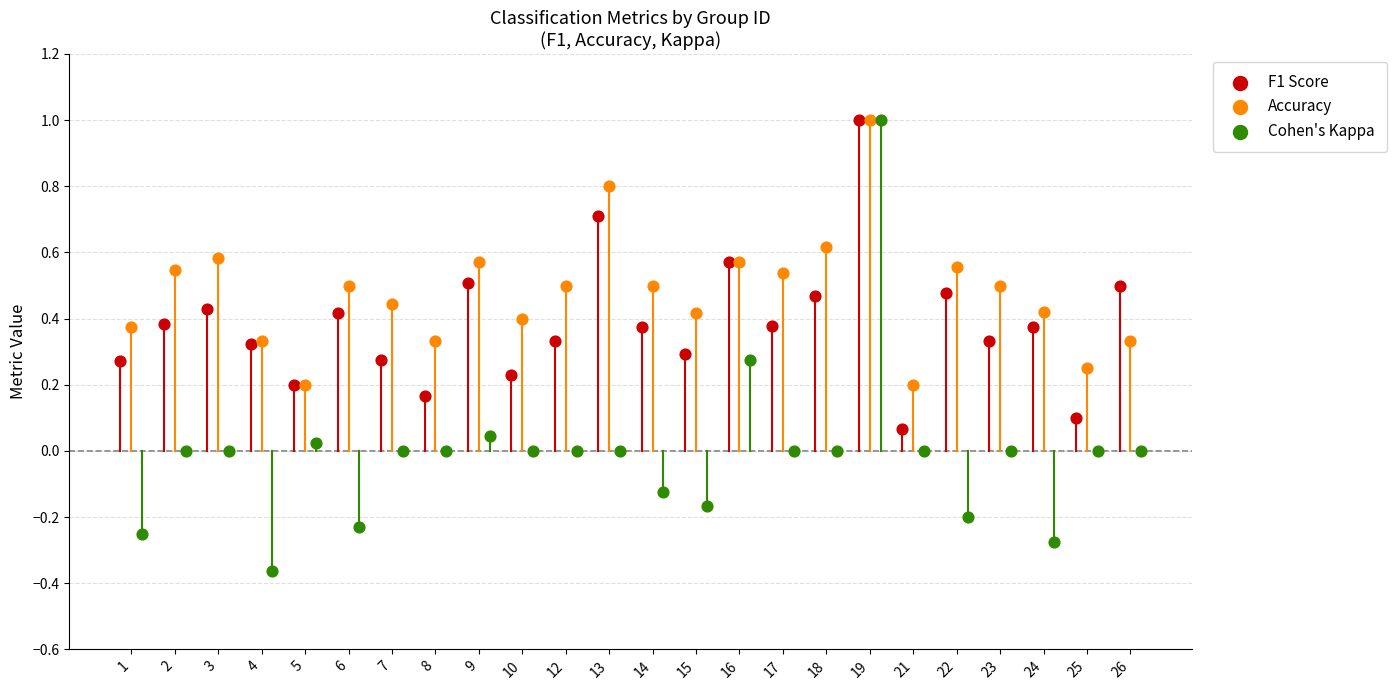

Which series has the largest Y range (max minus min)?

Cohen's Kappa